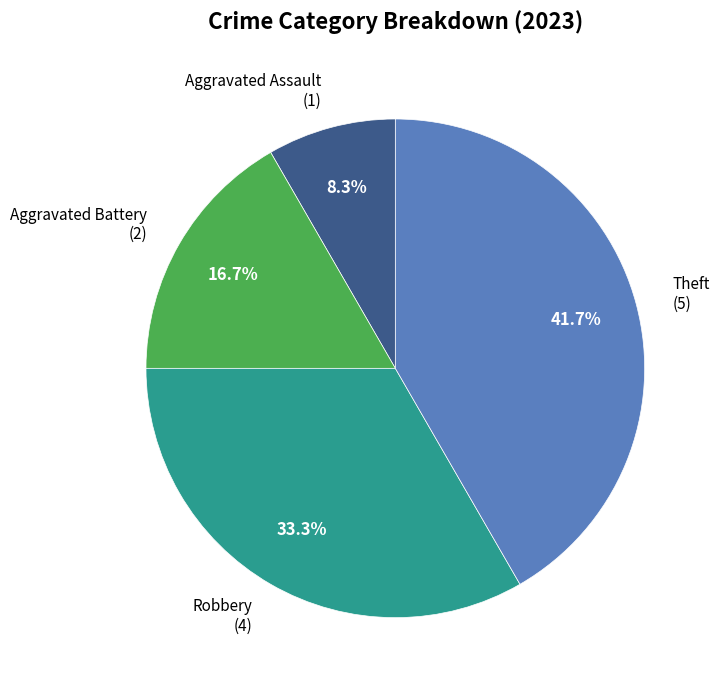

Is there a majority slice in this chart?

No